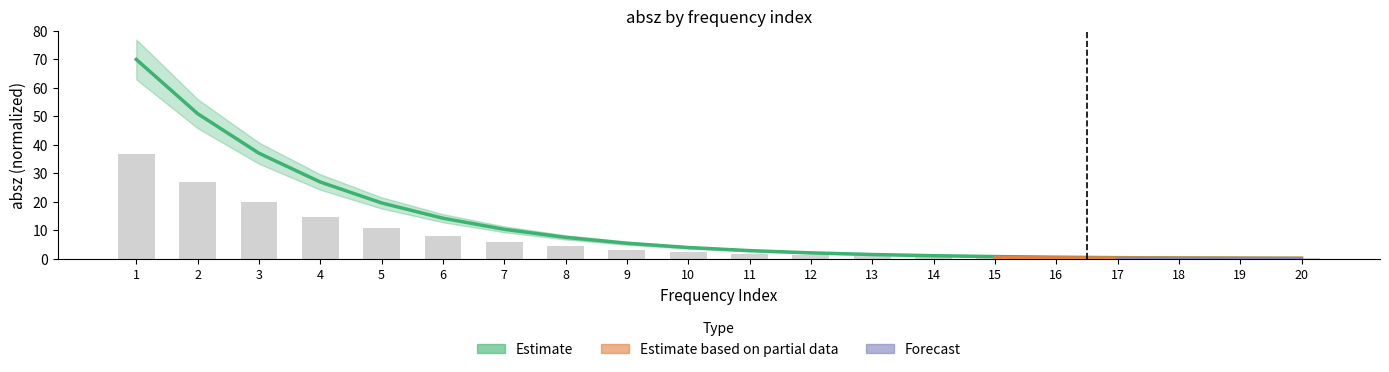

Is the value of realz_chunk0 at 17 greater than the value of absz_chunk0 at 2?

No